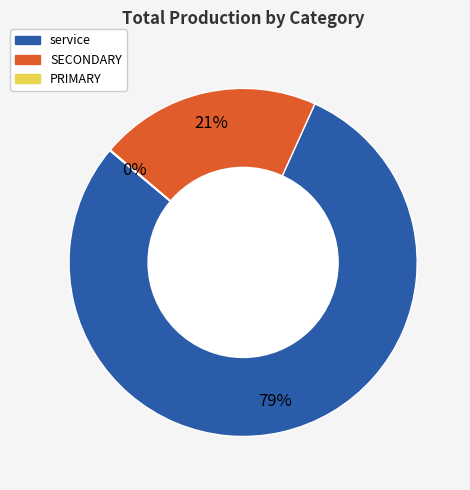

To the nearest percent, what is the difference between the largest and smallest slice percentages?

79%